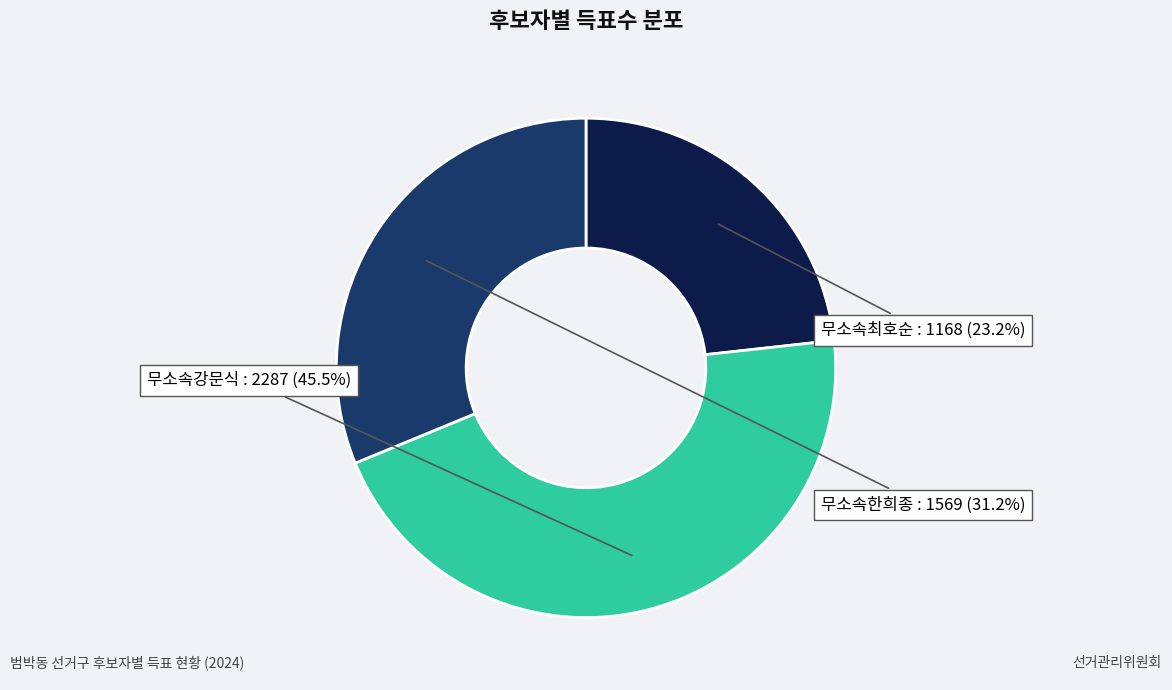

Does any single category account for the majority?

No